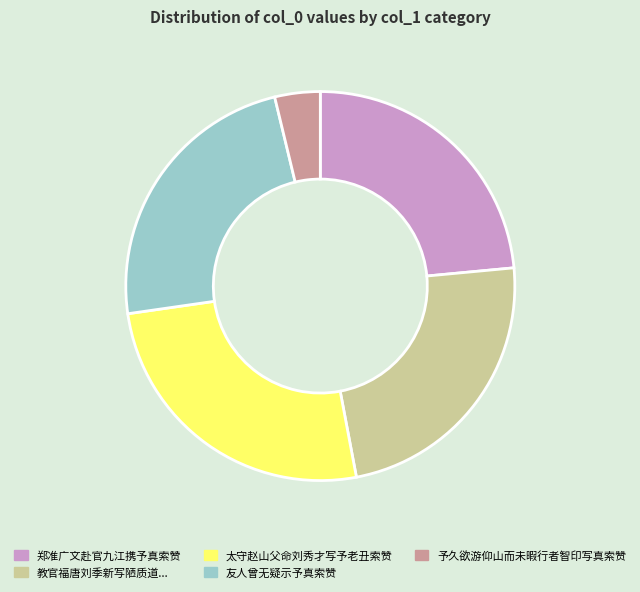

Count the number of slices in the pie.

5